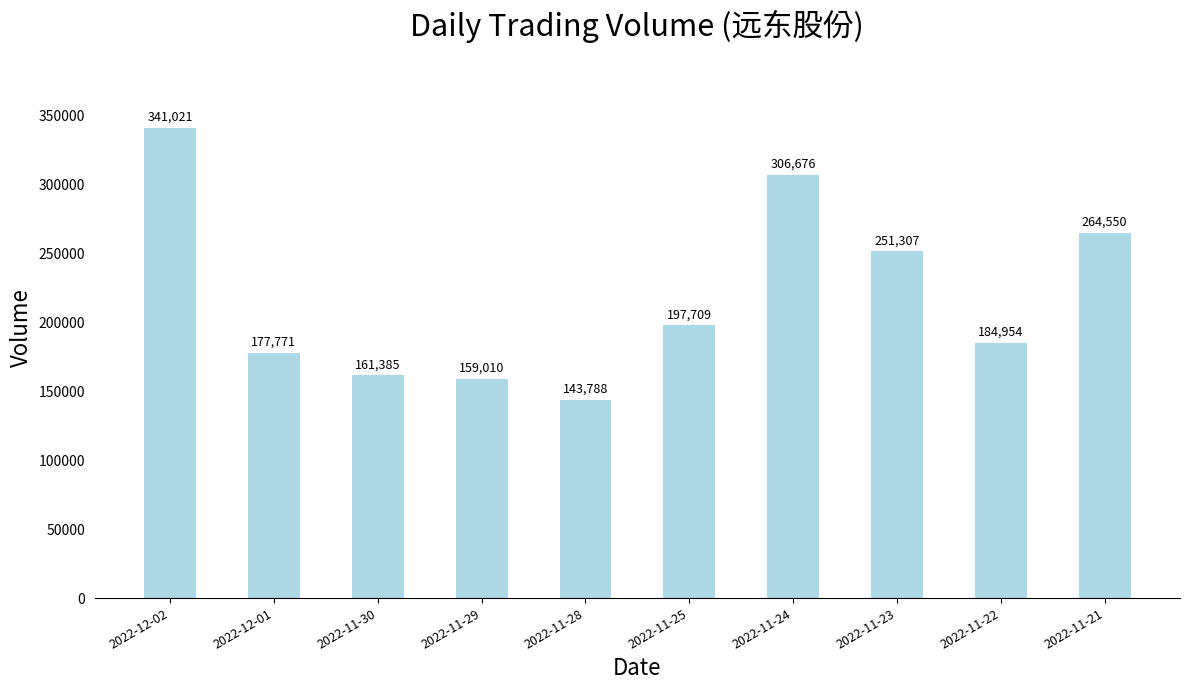

Between 2022-11-28 and 2022-12-02, which is larger?

2022-12-02